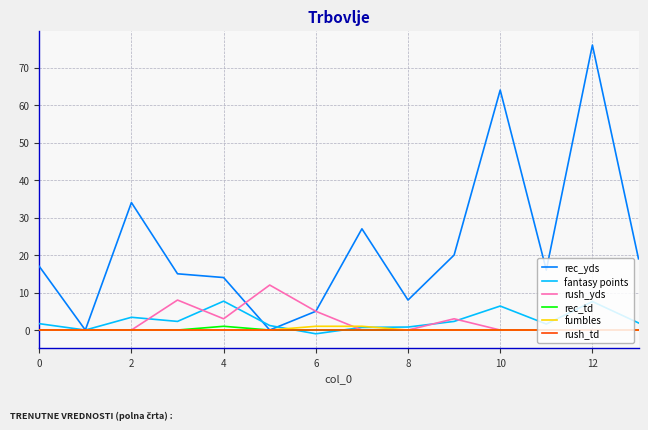

What is the maximum value for rush_yds?

12.0